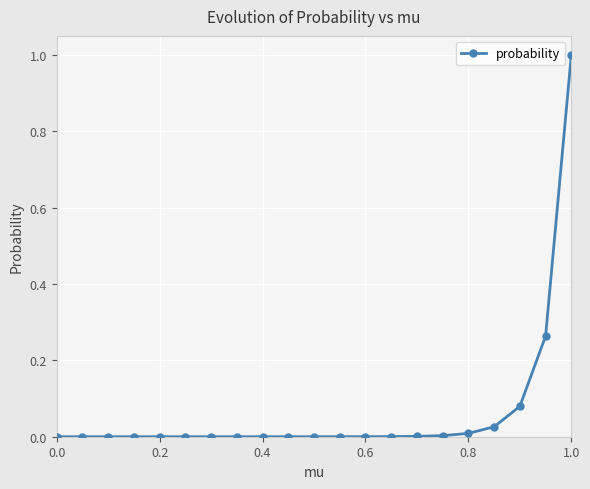

How many lines are shown in the chart?

1